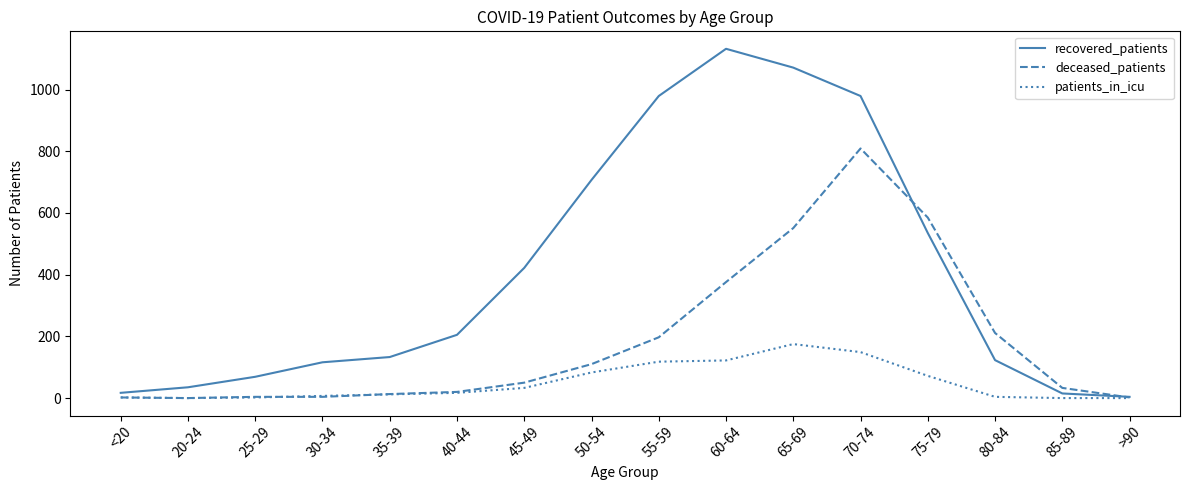

At which label does patients_in_icu reach its peak?

65-69